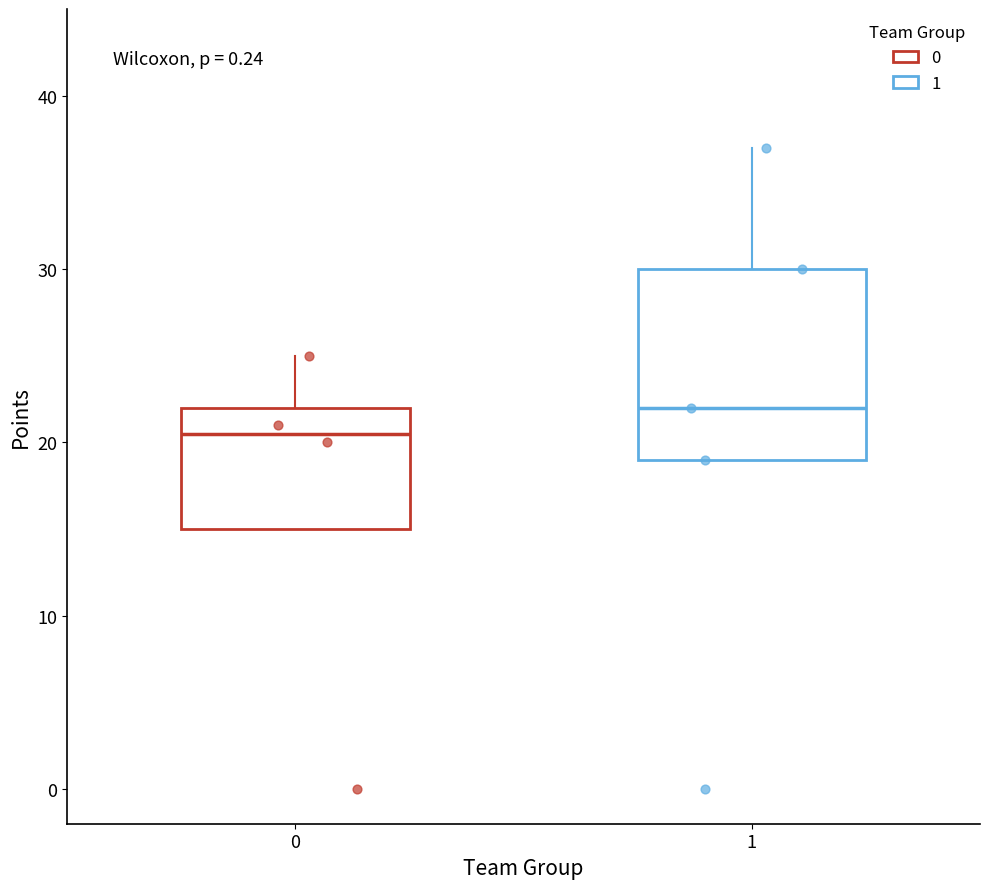

Where does the median line of the box at x = 1 sit on the y-axis? The values are not printed on the chart, so give them approximately, as read against the axis.

22